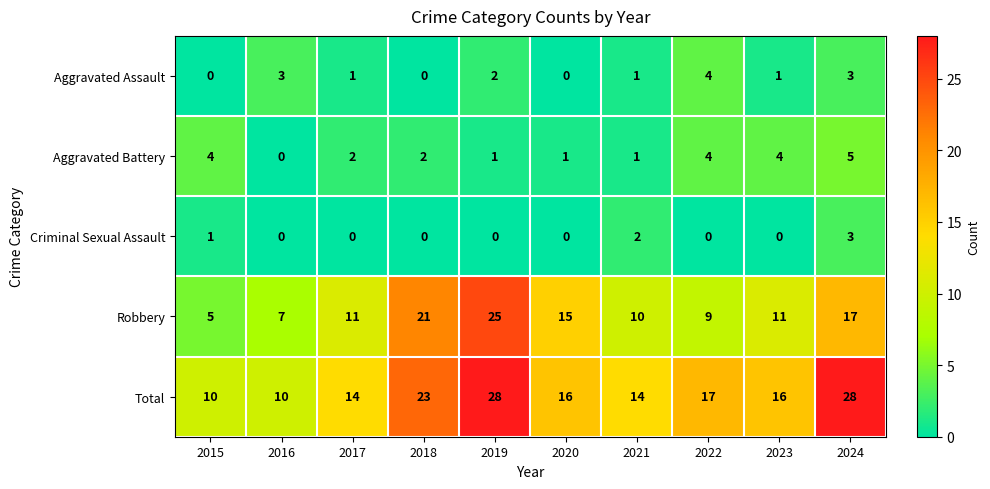

What is the total value across all series at 2018?

46